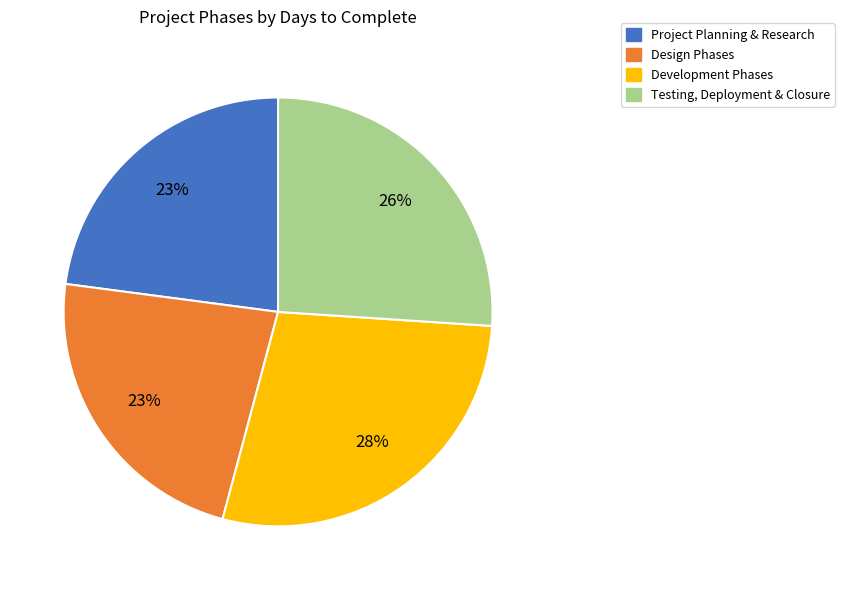

Does any single category account for the majority?

No